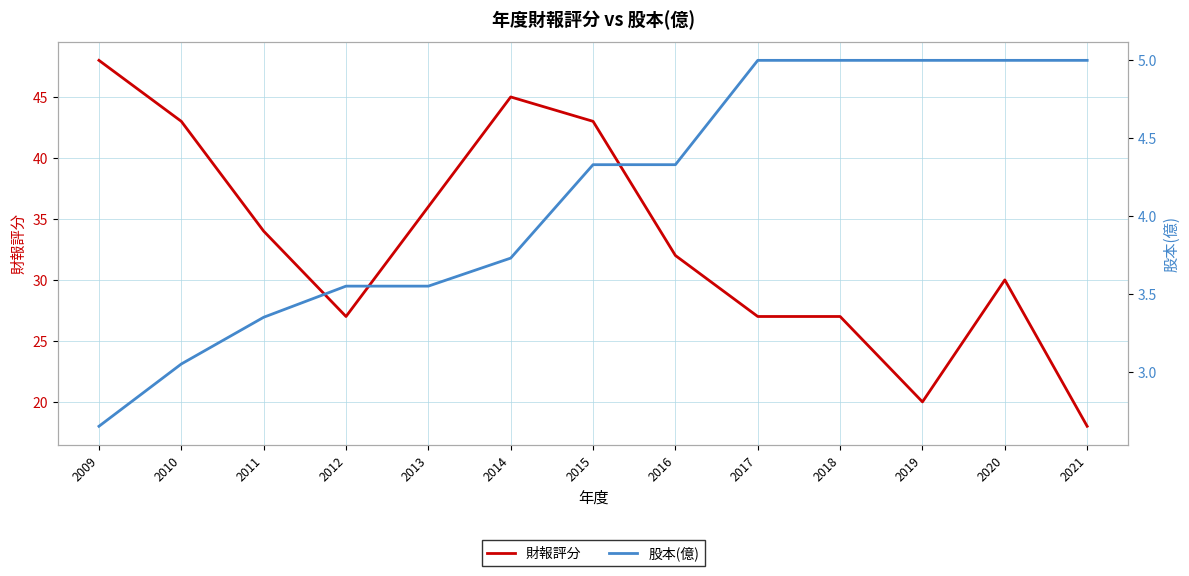

What is the difference between the 股本(億) values at 2009 and 2015?

1.7